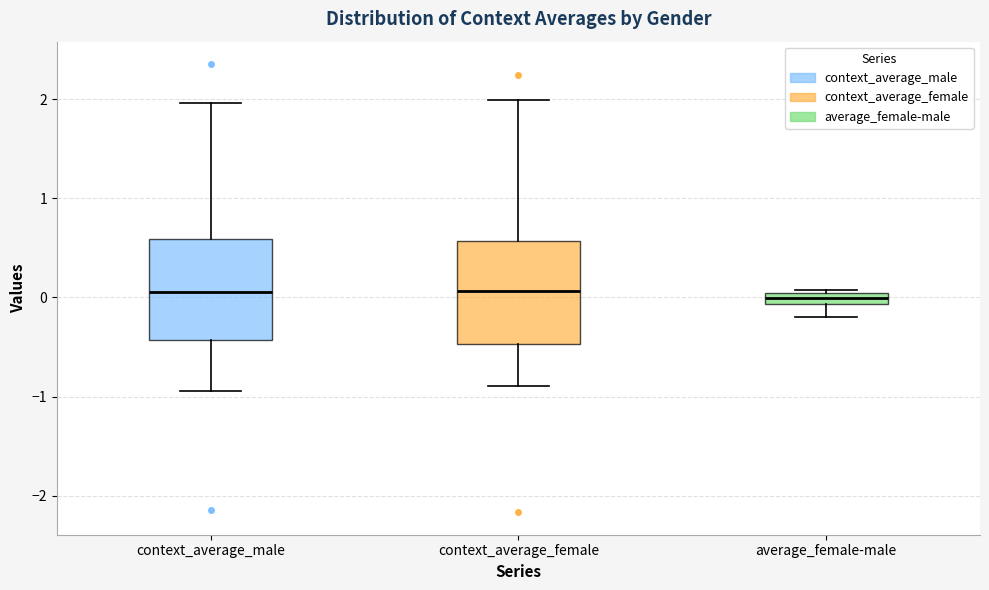

Where is the upper edge of the box for average_female-male on the y-axis? The values are not printed on the chart, so give them approximately, as read against the axis.

0.0